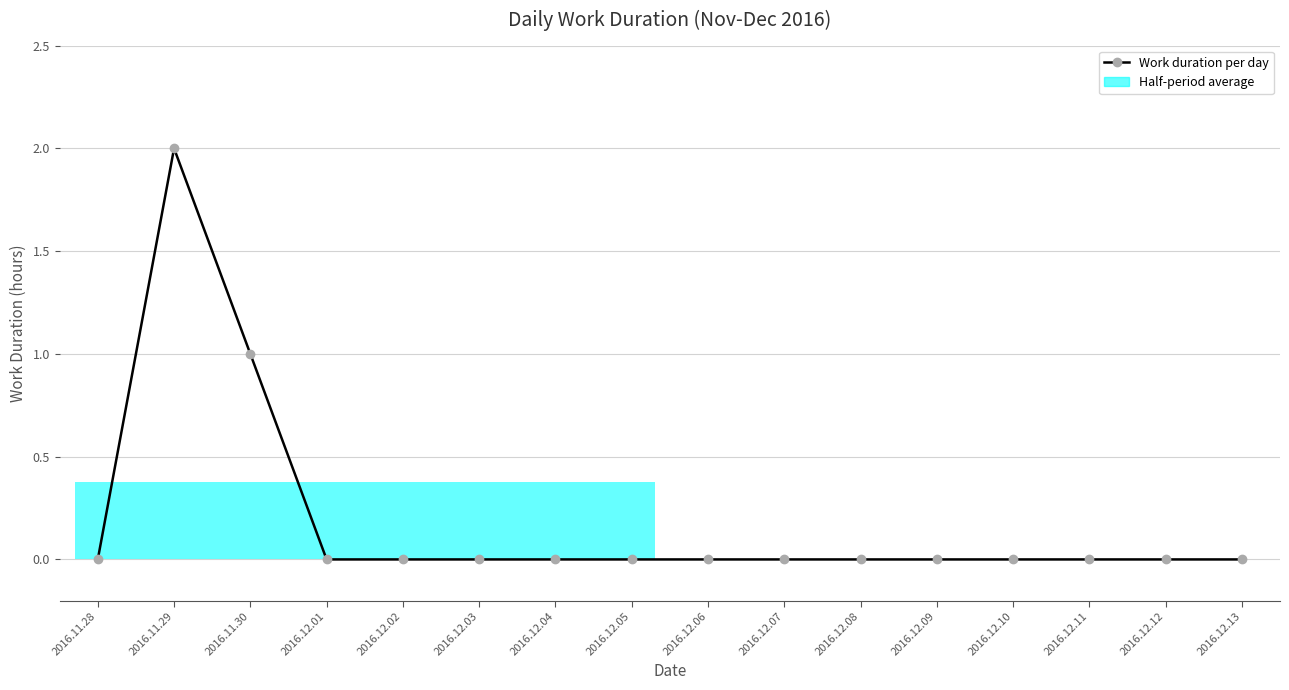

Which category has the highest value across all series?

2016.11.29